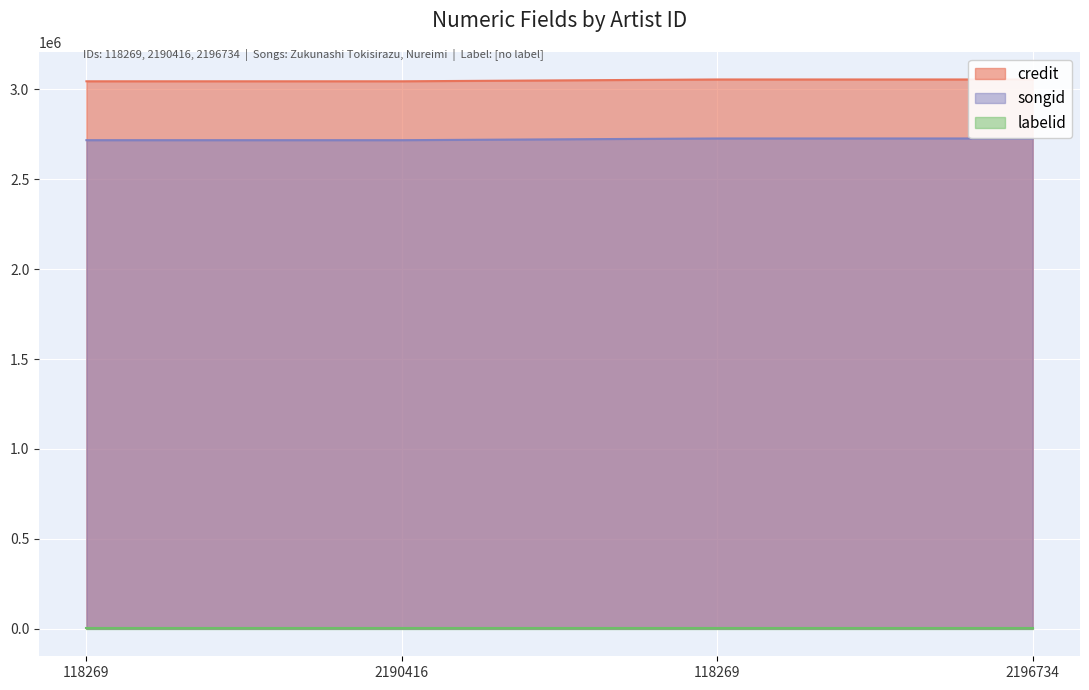

The songid series shows 2726352 at 2196734. True or false?

True